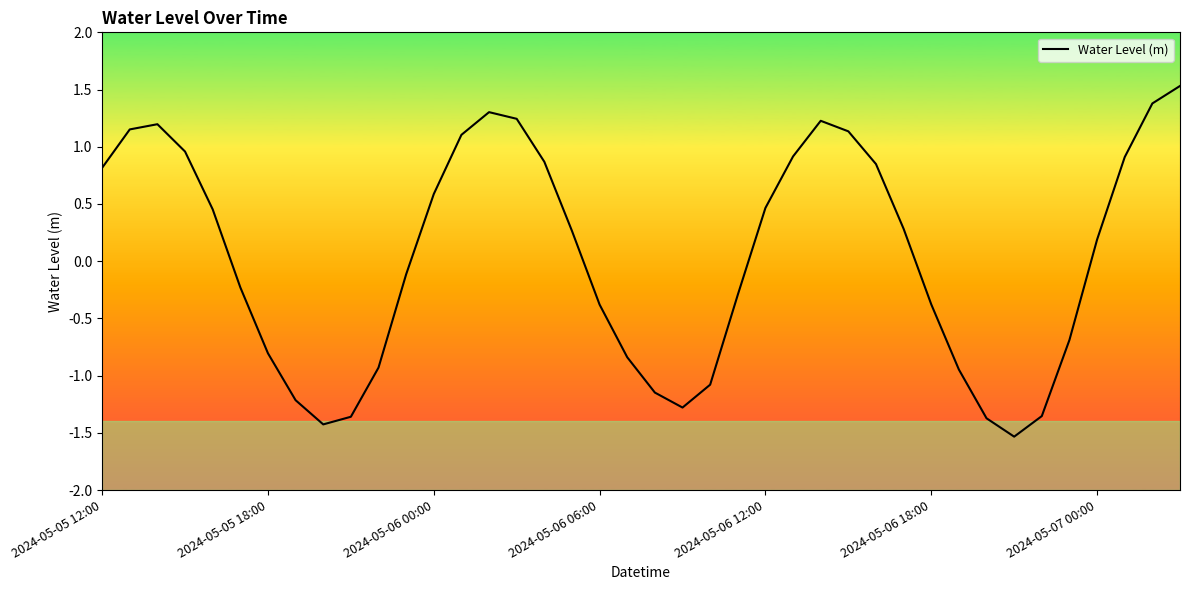

What is the difference between the maximum and minimum values?

3.1